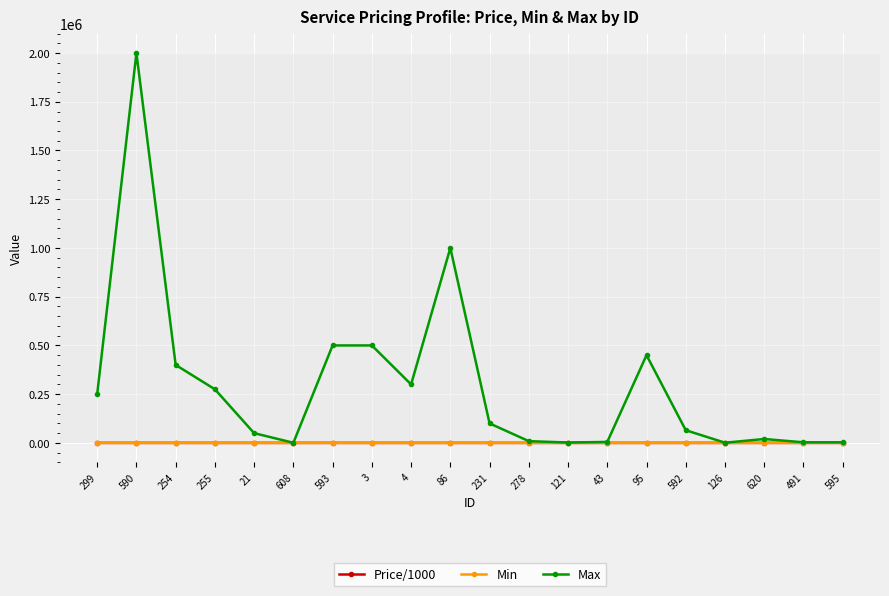

What is the maximum value shown in the chart?

2000000.0